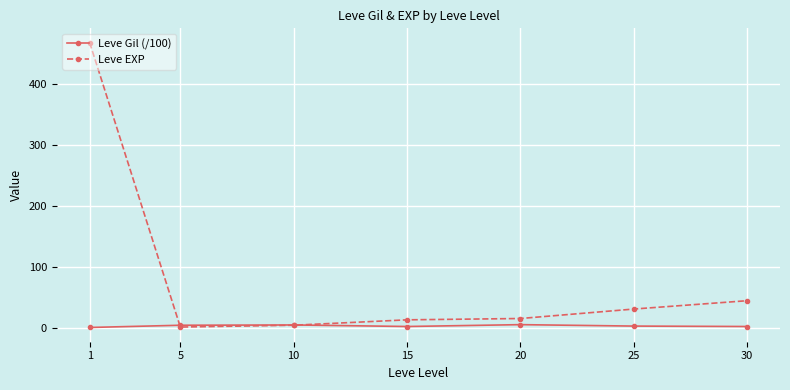

Which label corresponds to the largest value in the chart?

1